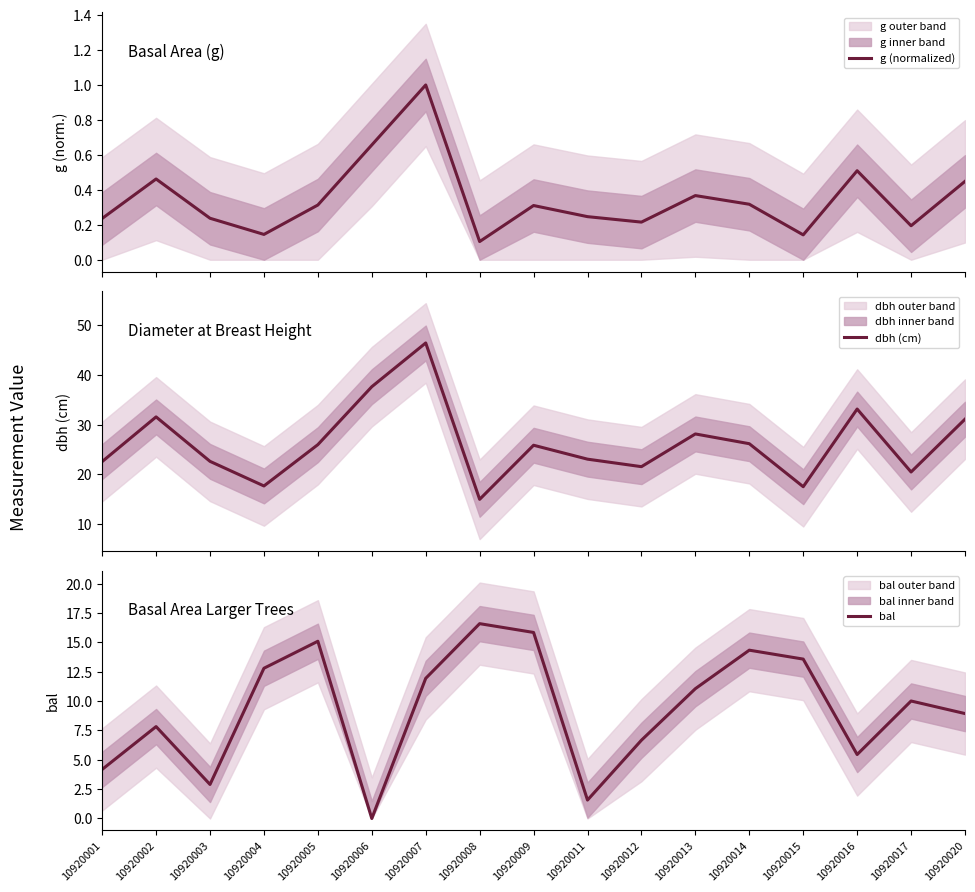

Which label corresponds to the largest value in the chart?

10920007